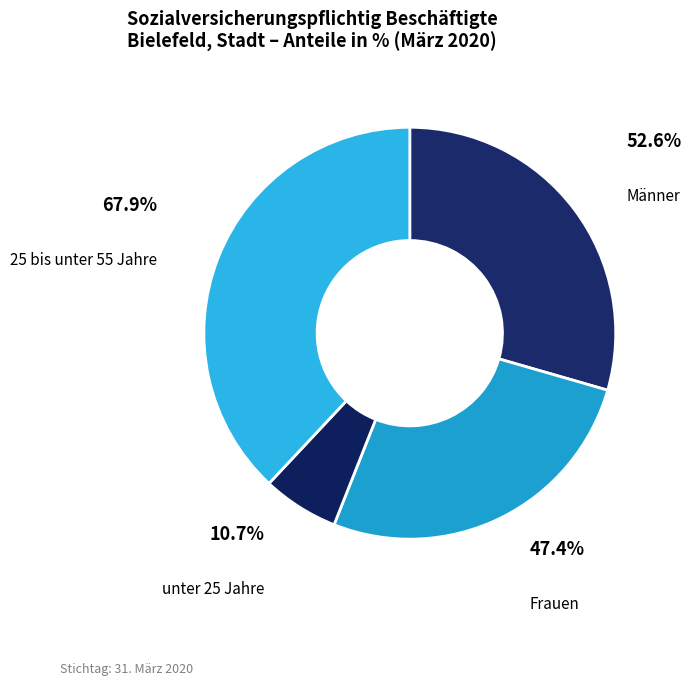

Count the number of slices in the pie.

4